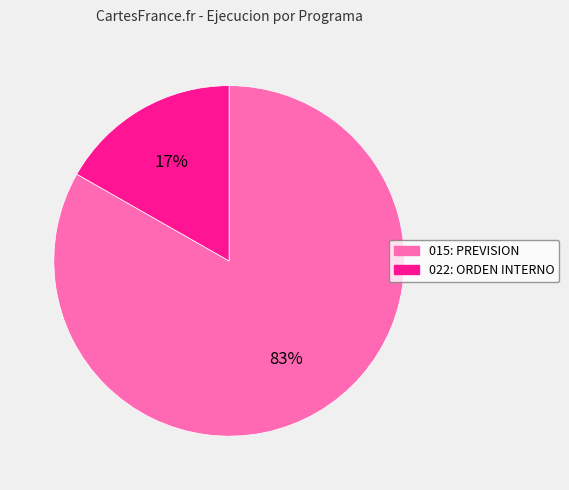

How many segments does this pie chart have?

2